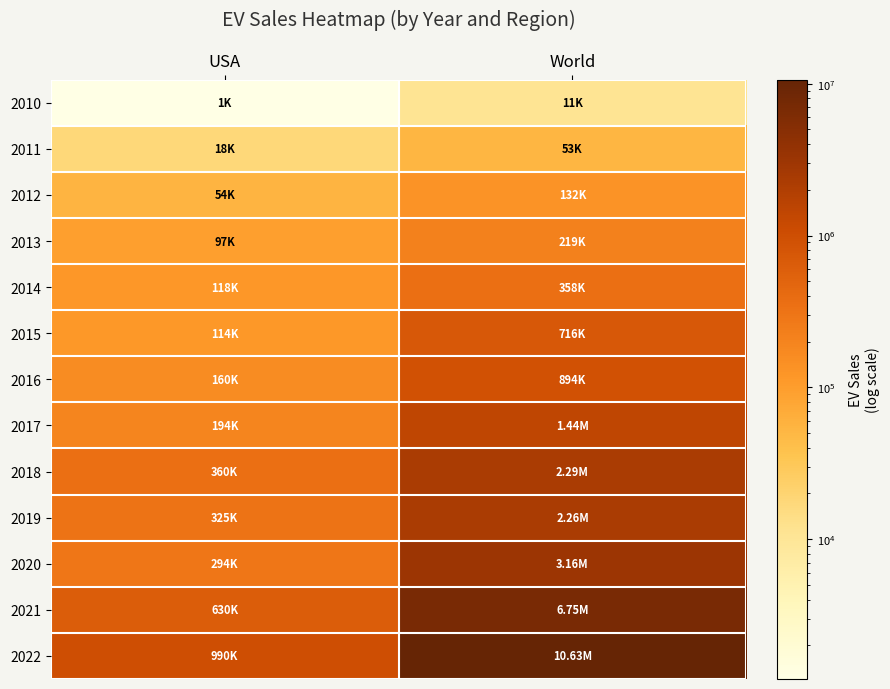

Count the number of data series in this chart.

13